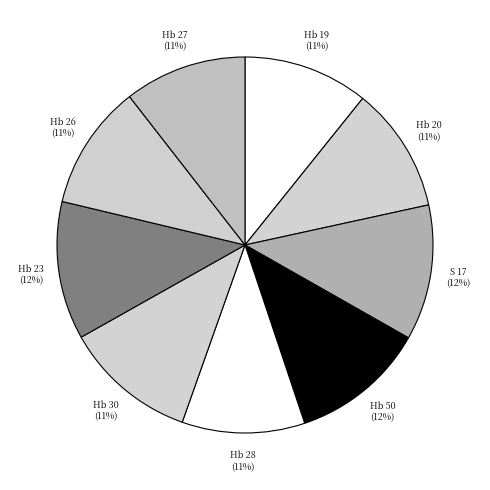

How many slices are in this pie chart?

9